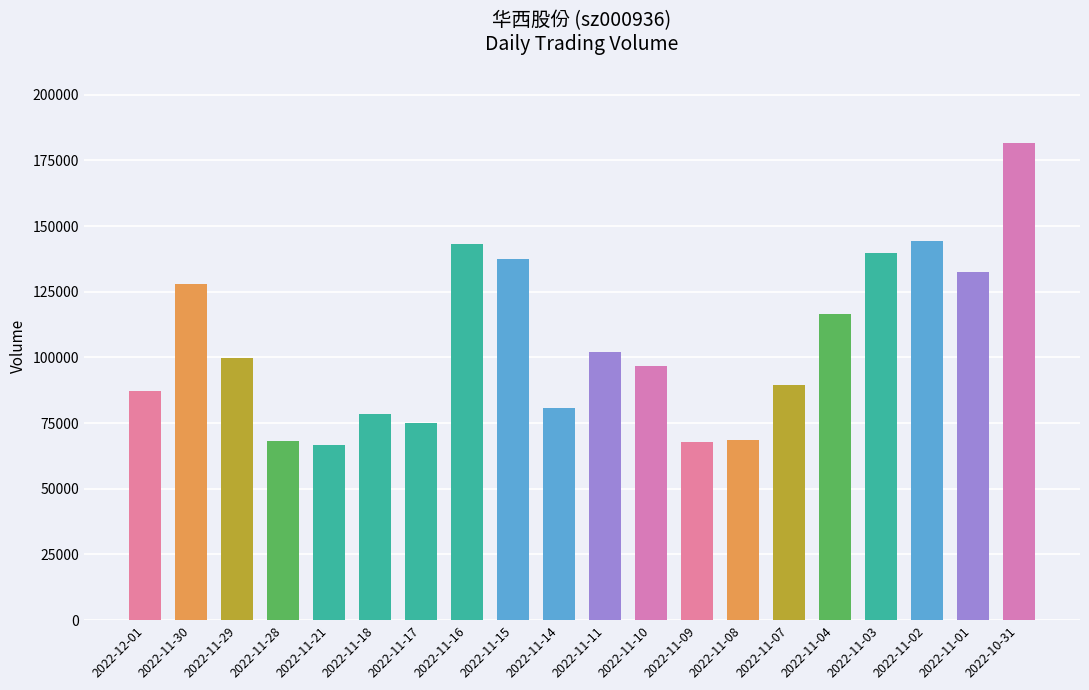

What is the sum of all values?

2104480